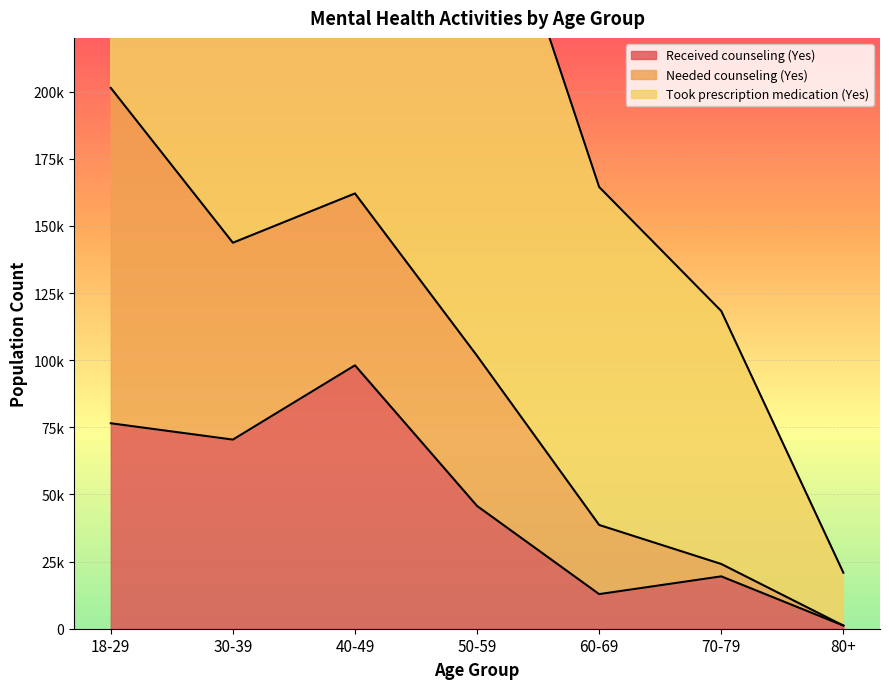

At which label is Needed counseling (Yes) closest to 62441?

40-49